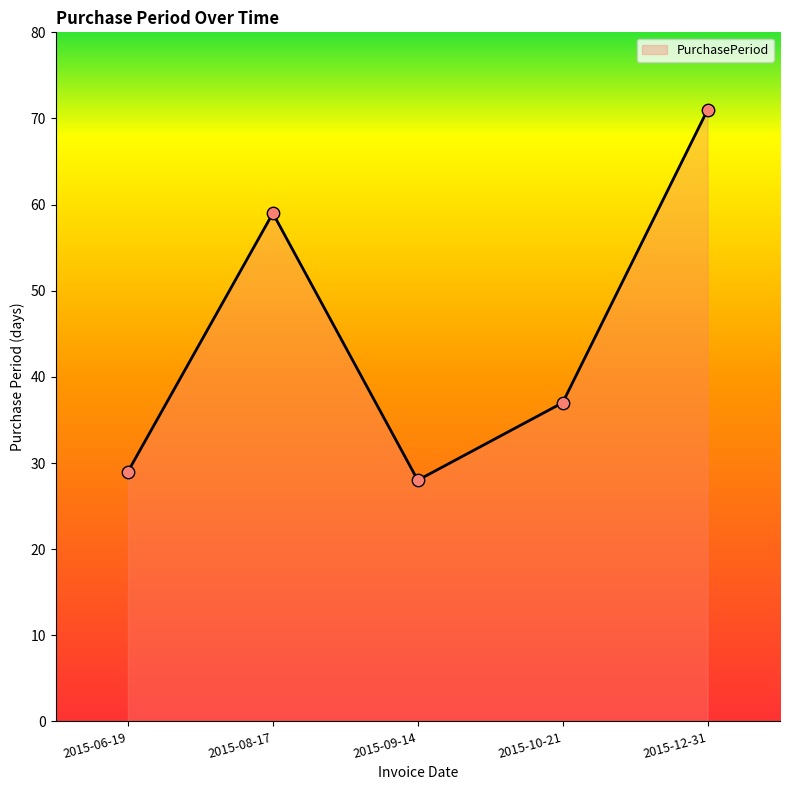

Between 2015-06-19 and 2015-08-17, which is larger?

2015-08-17